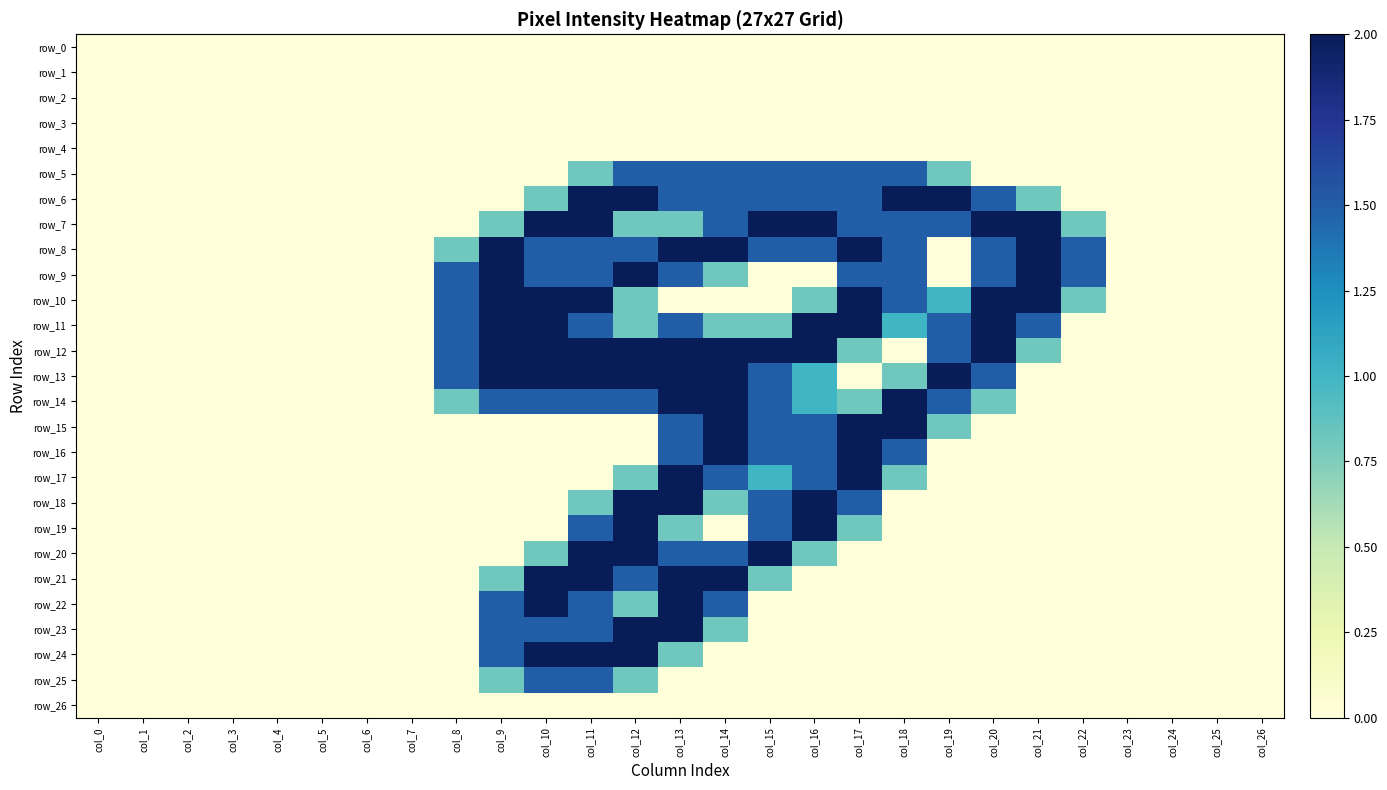

Is it true that row_17 equals 3.1 at col_17?

False